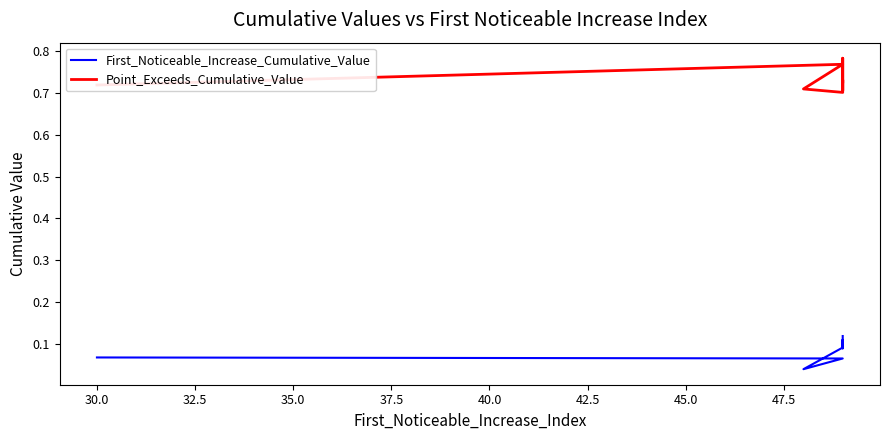

True or false: First_Noticeable_Increase_Cumulative_Value and Point_Exceeds_Cumulative_Value intersect in this chart.

False